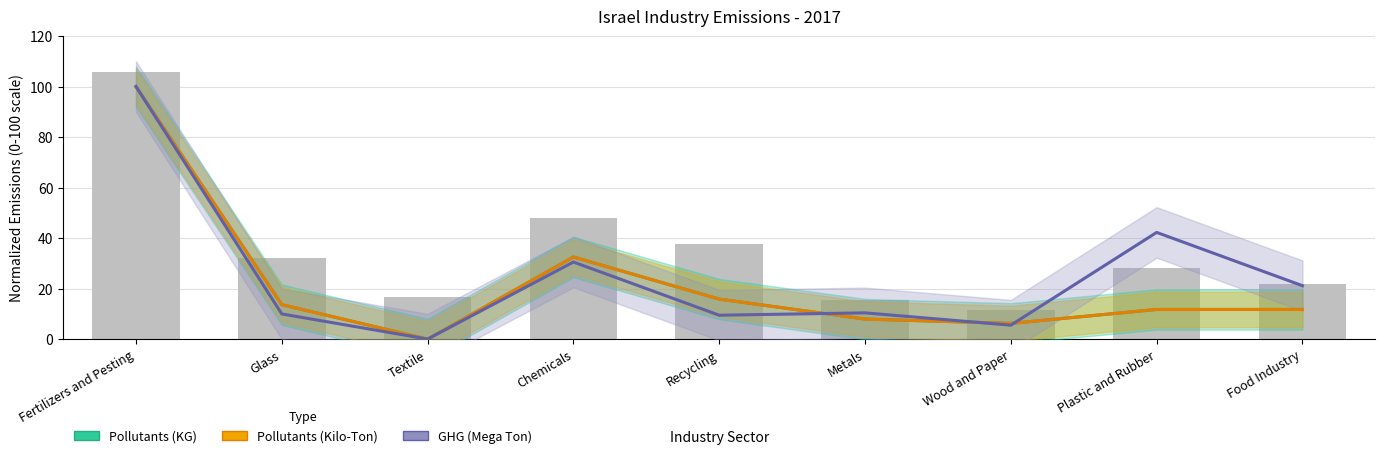

How many categories are shown in the chart?

9